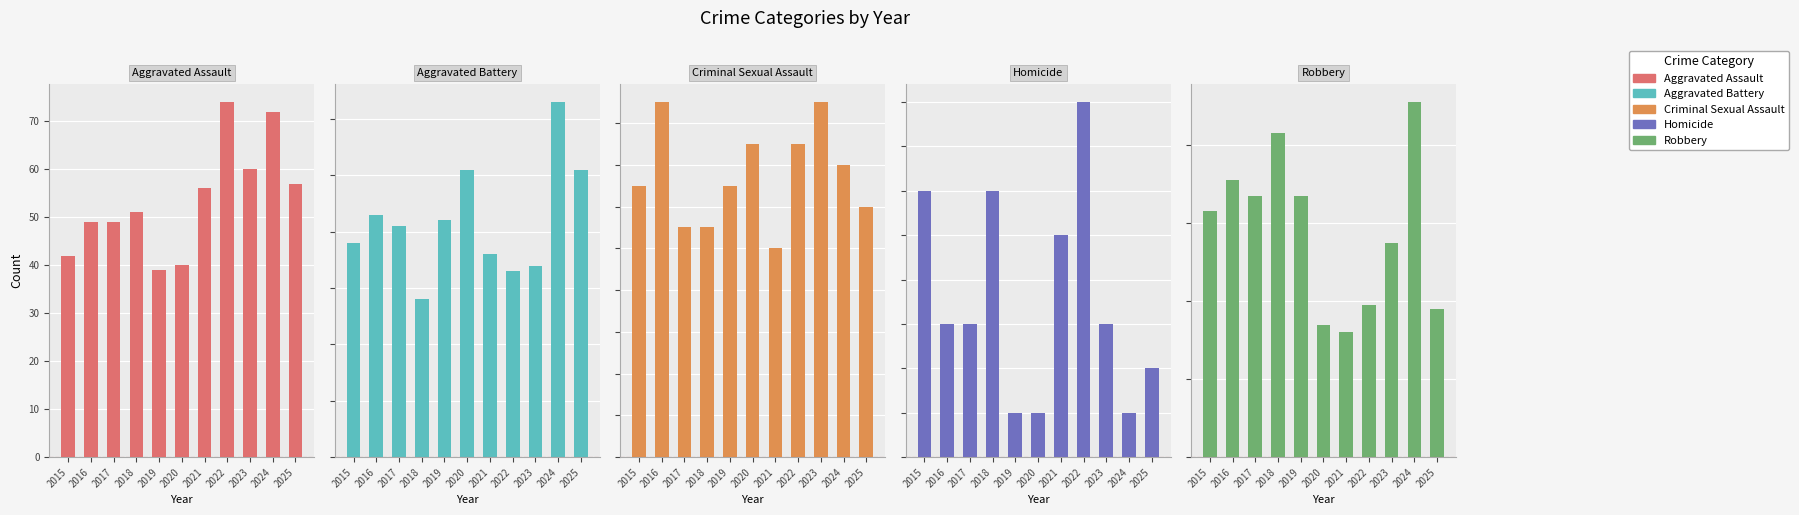

Which series has the largest range (max minus min)?

Robbery